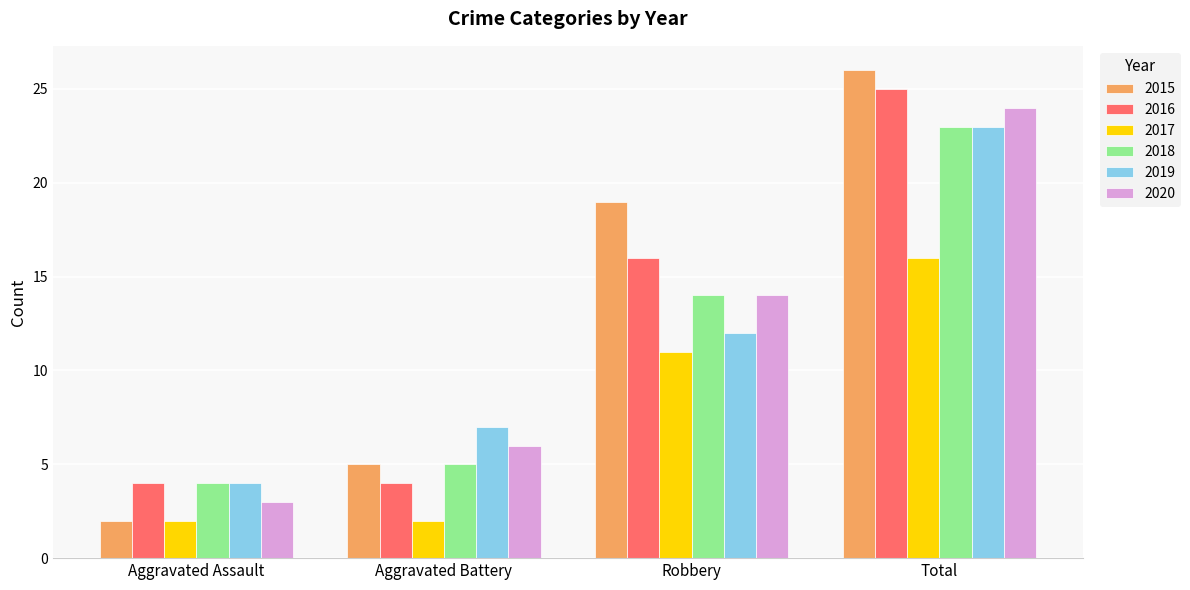

The value of 2017 at Total is 21. True or false?

False